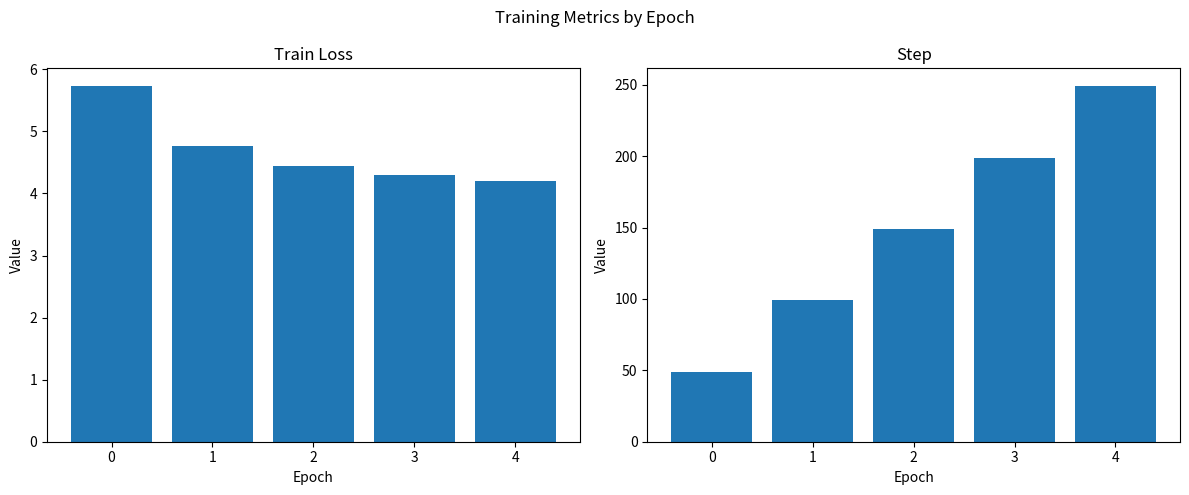

How many categories are shown in the chart?

5